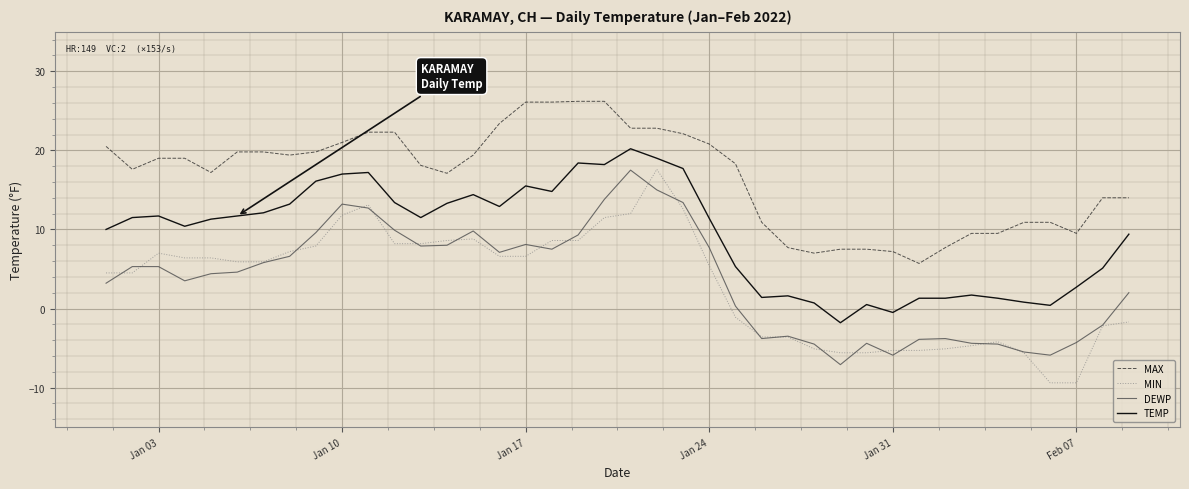

Count the number of data series in this chart.

4